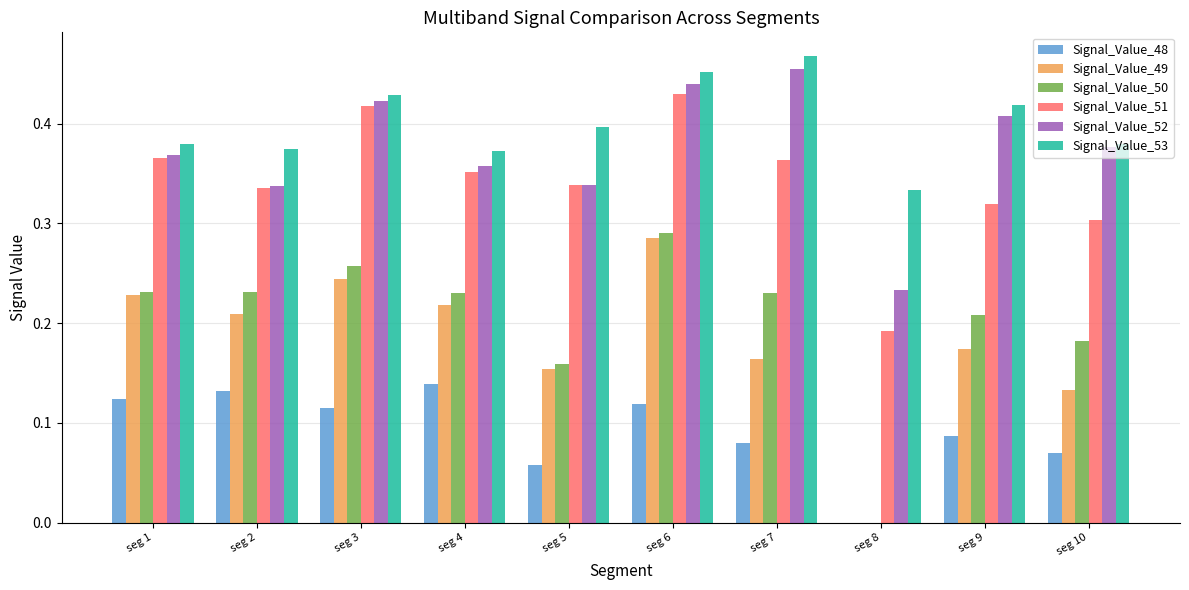

What is the sum of all Signal_Value_53 values?

4.0